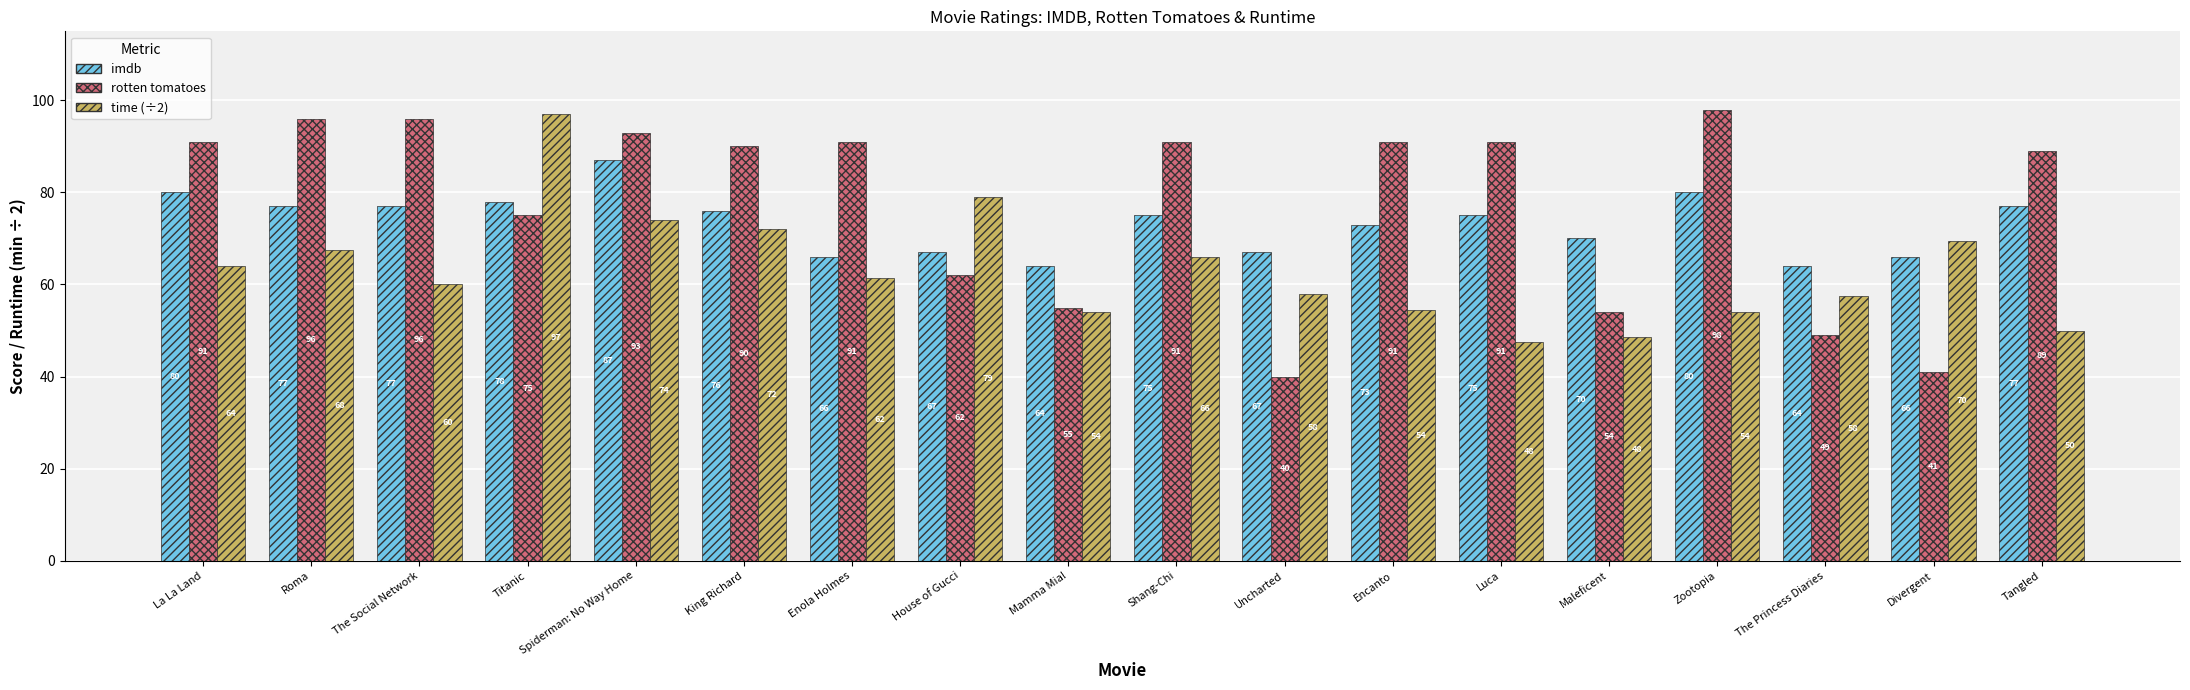

What is the total value across all series at Roma?

240.5